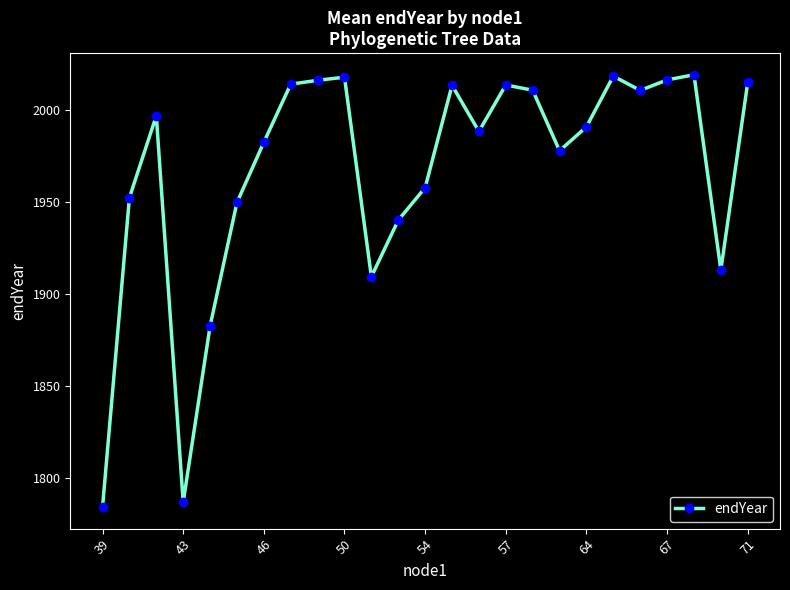

What is the value of the 17th point from the left?

2010.9